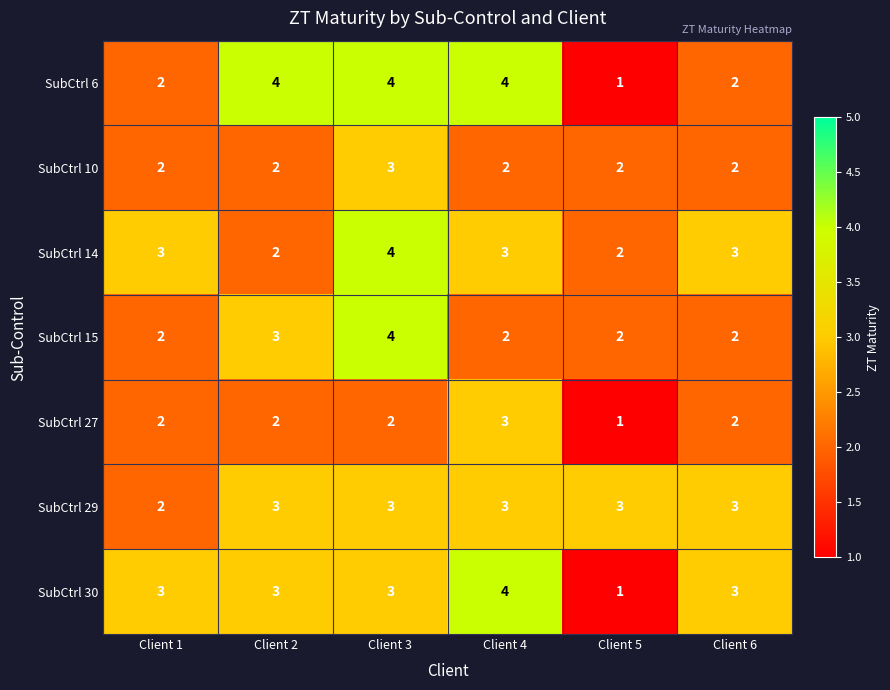

How many data points in SubCtrl 6 are less than 4?

3